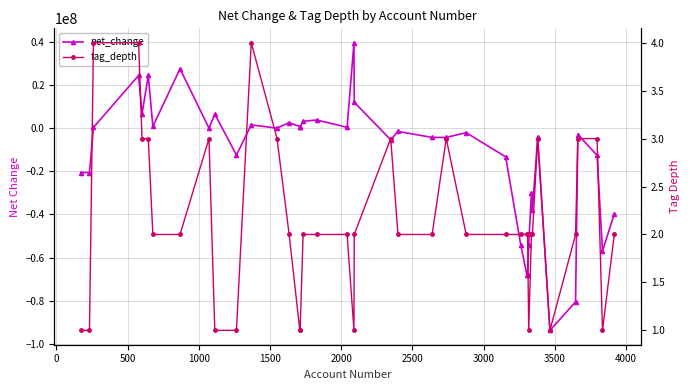

What is the lowest value of the tag_depth series?

1